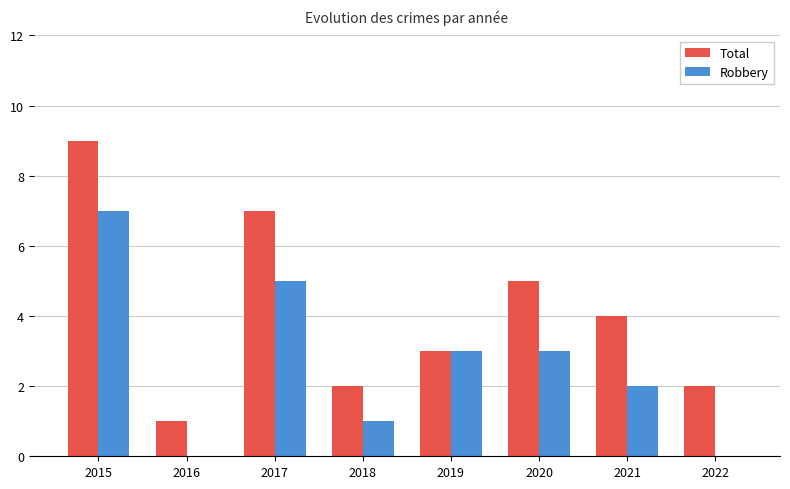

Which series has the largest total across all categories?

Total